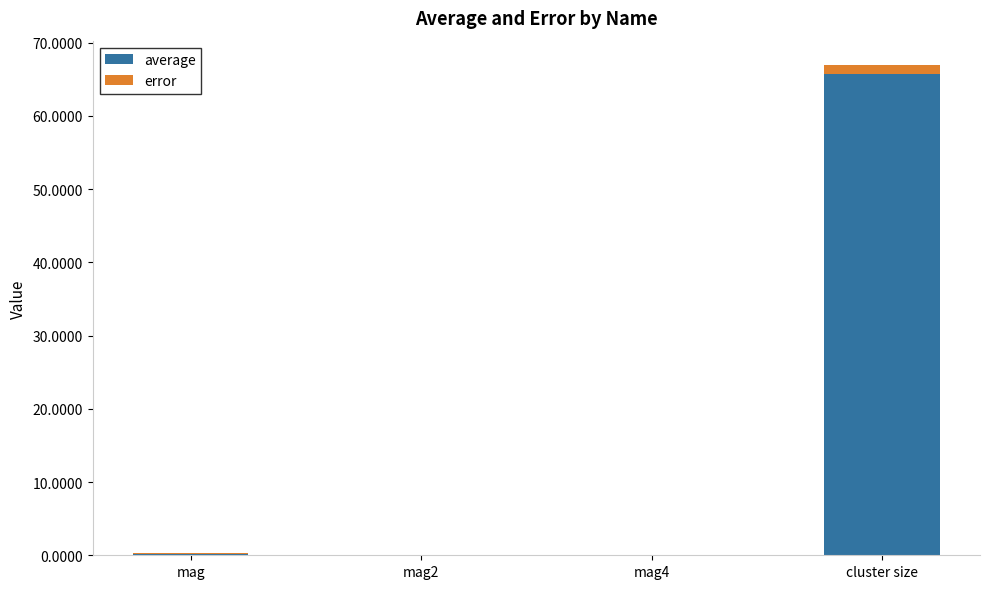

At which category is the sum across all series the highest?

cluster size